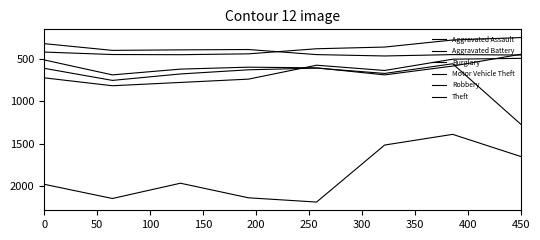

Is this an area chart (filled region under the line)?

No